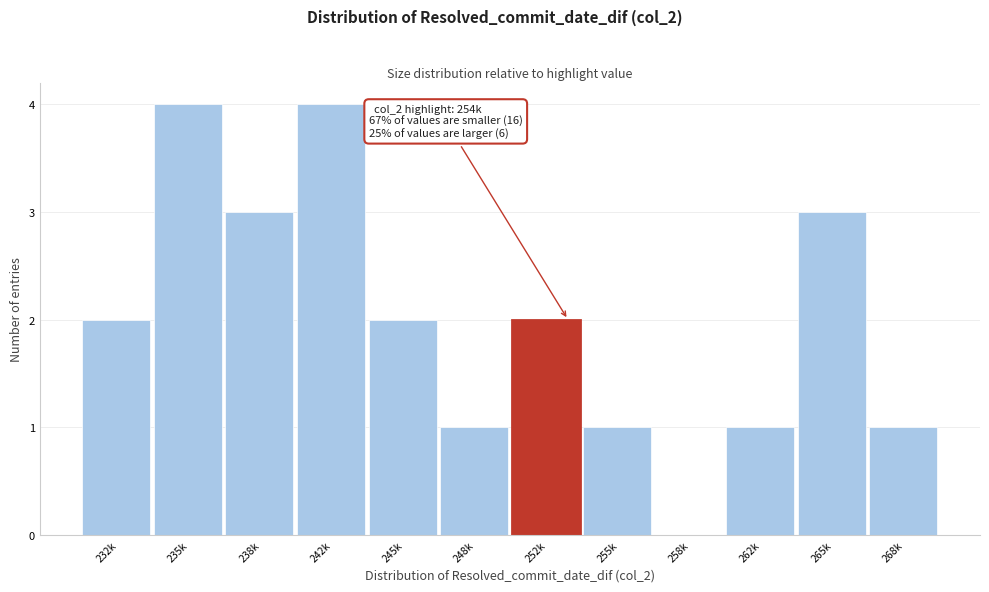

Reading left to right, transcribe all the data shown in this chart.

232k=2	235k=4	238k=3	242k=4	245k=2	248k=1	252k=2	255k=1	258k=0	262k=1	265k=3	268k=1